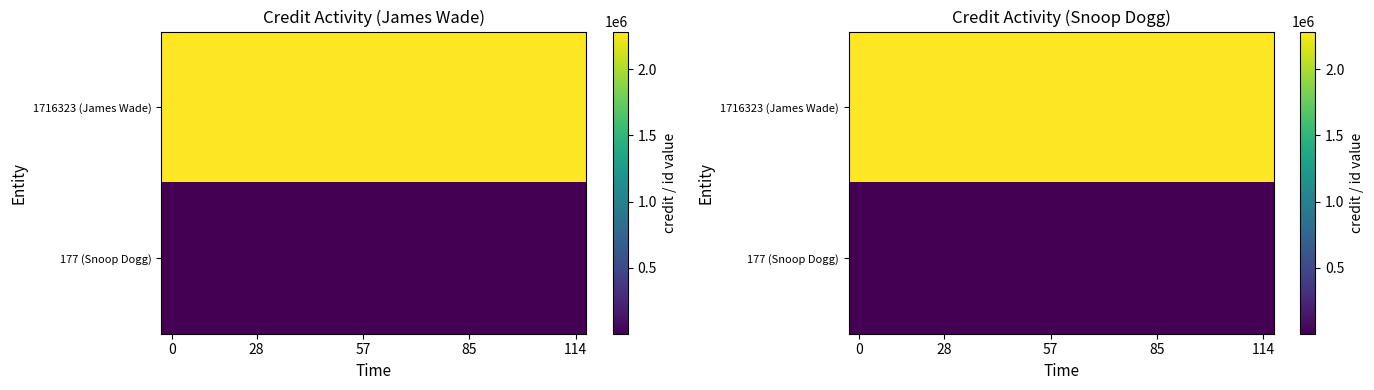

What is the total value across all series at 13?

2285817